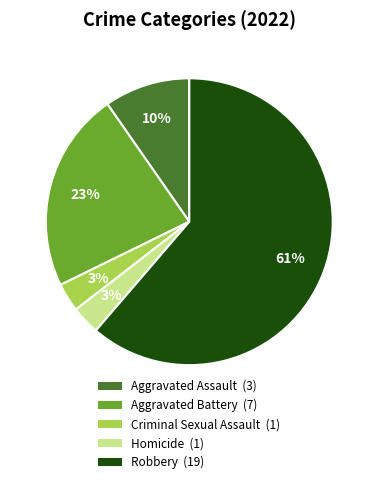

Does any single category account for the majority?

Yes